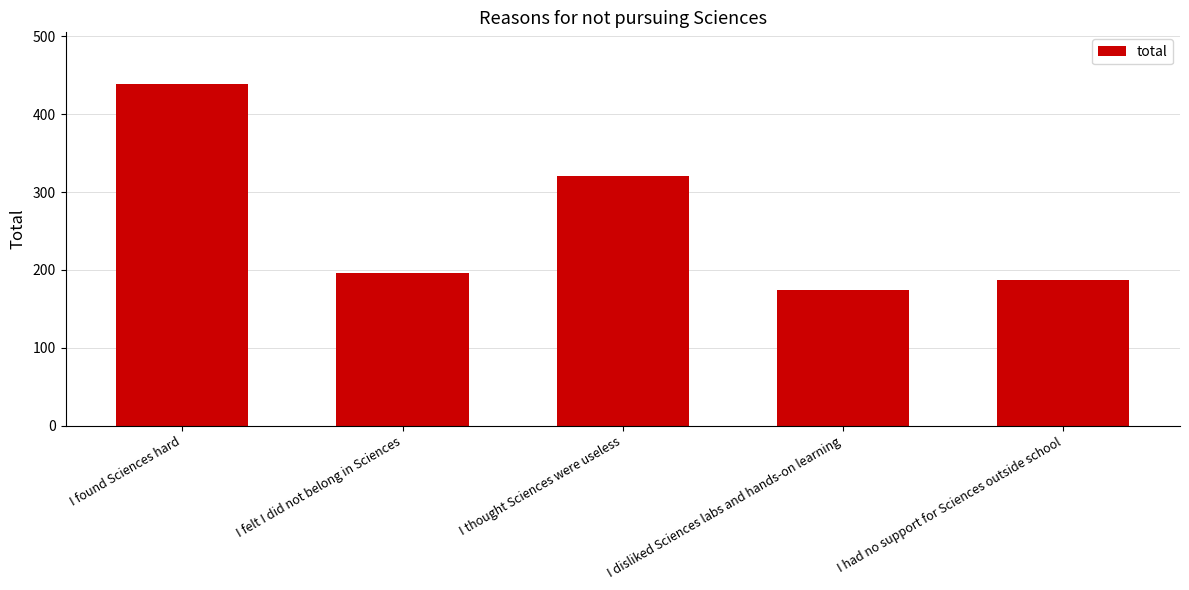

What is the label of the 2nd bar from the left?

I felt I did not belong in Sciences